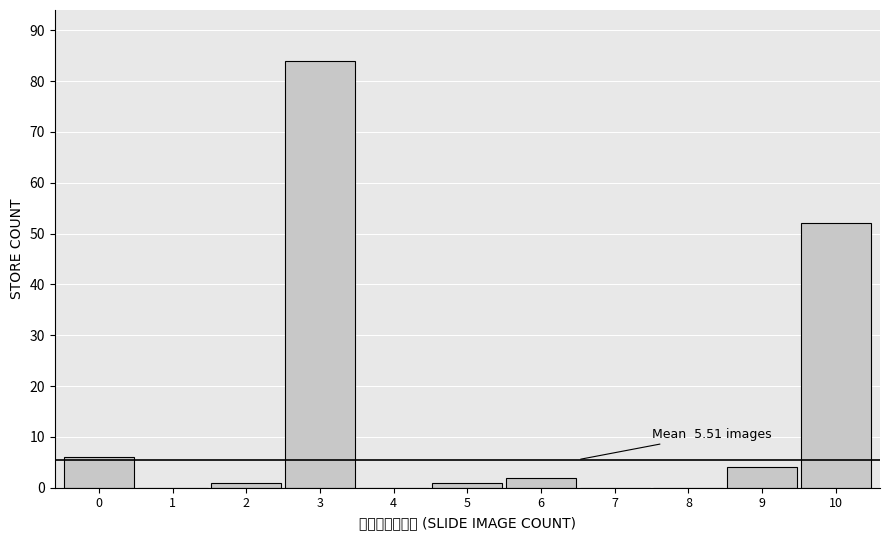

Which range on the x-axis has the tallest bar?

2.5 to 3.5